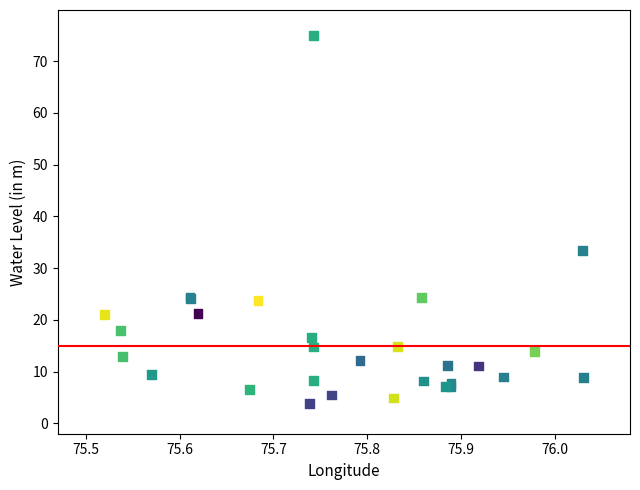

What Y value in the scatter plot is closest to 39?

33.4